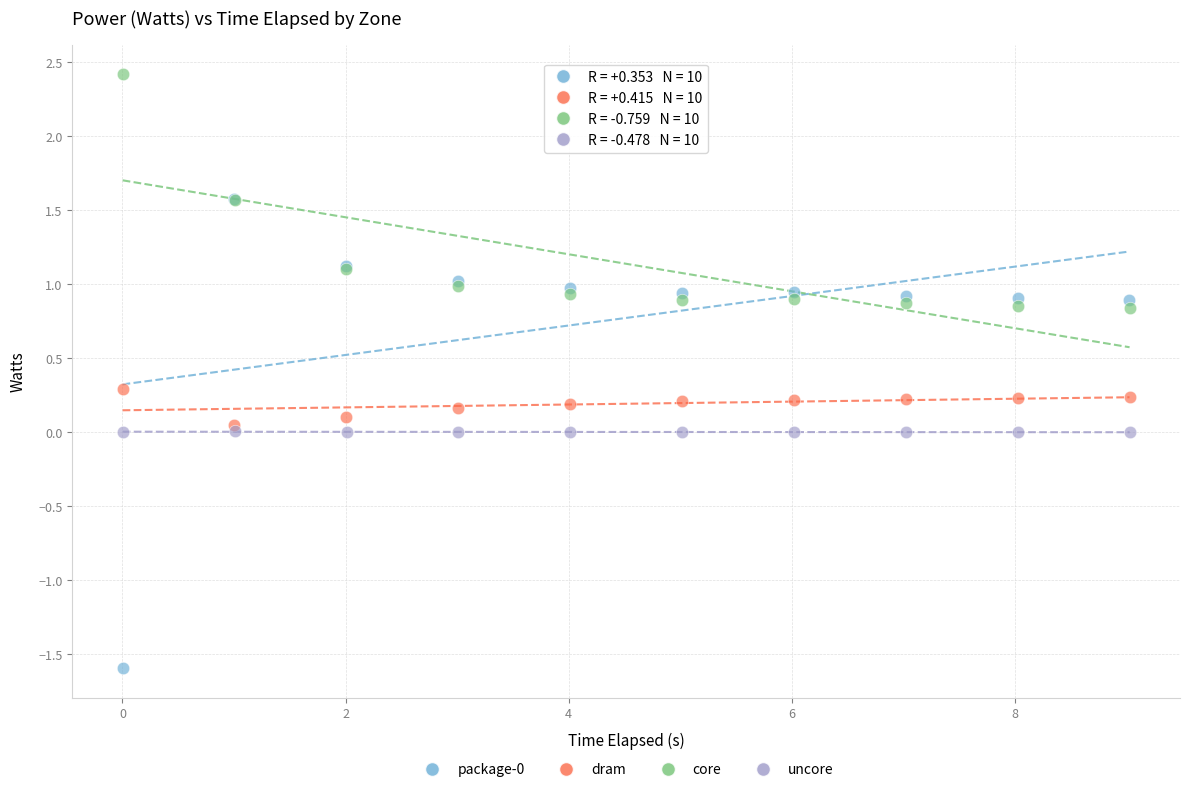

Which series reaches the maximum Y coordinate?

core